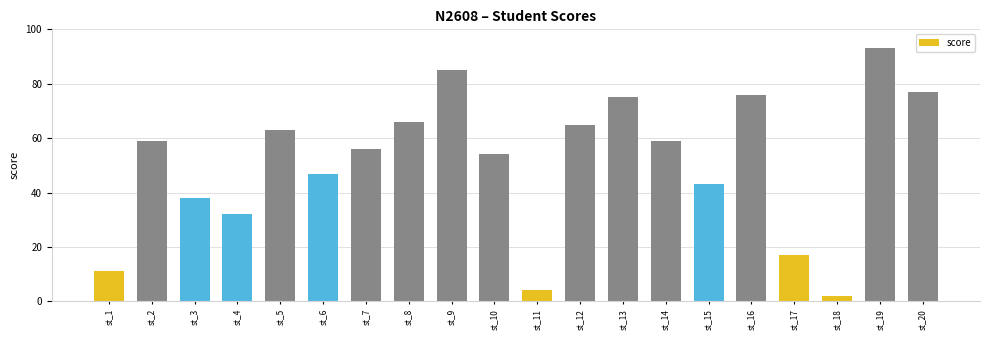

What is the value of the 4th bar from the left?

32